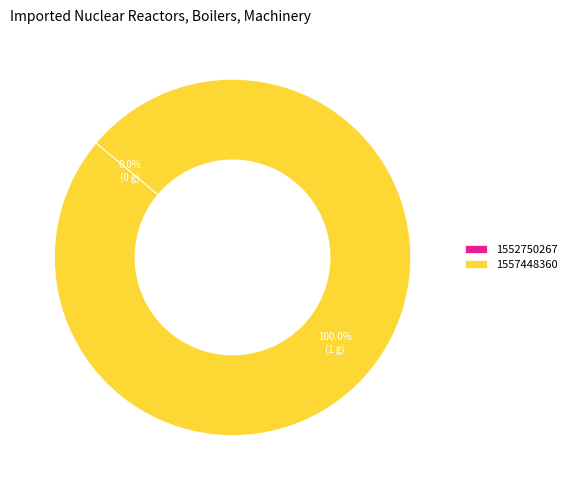

Does any single category account for the majority?

Yes